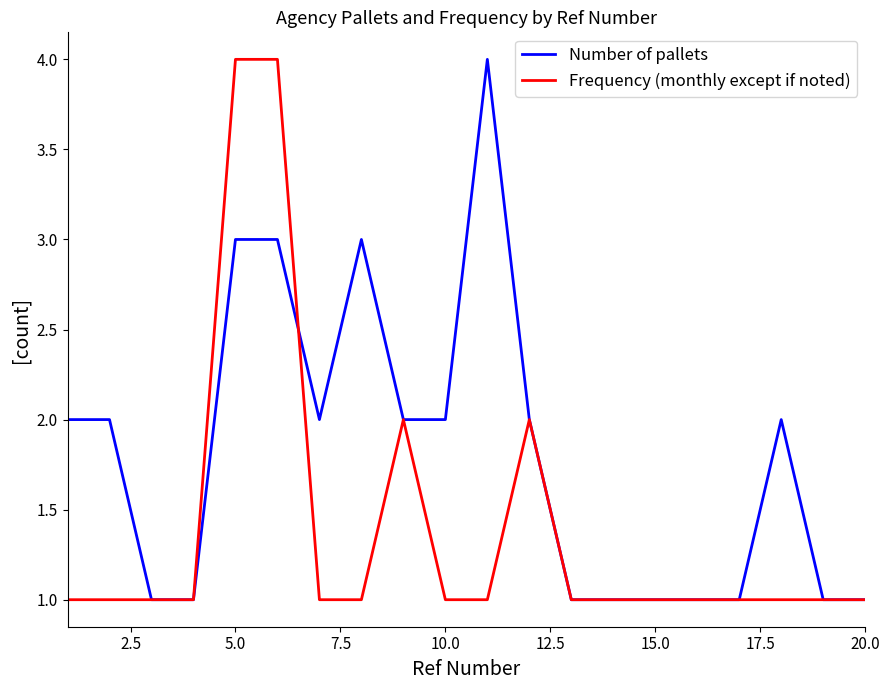

True or false: Number of pallets and Frequency (monthly except if noted) cross at least once.

True